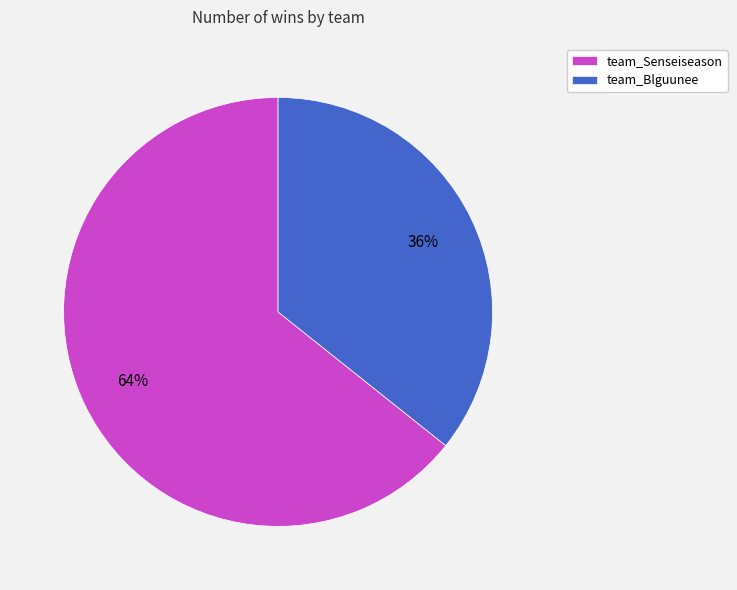

To the nearest percent, what is the combined percentage of team_Blguunee and team_Senseiseason?

100%